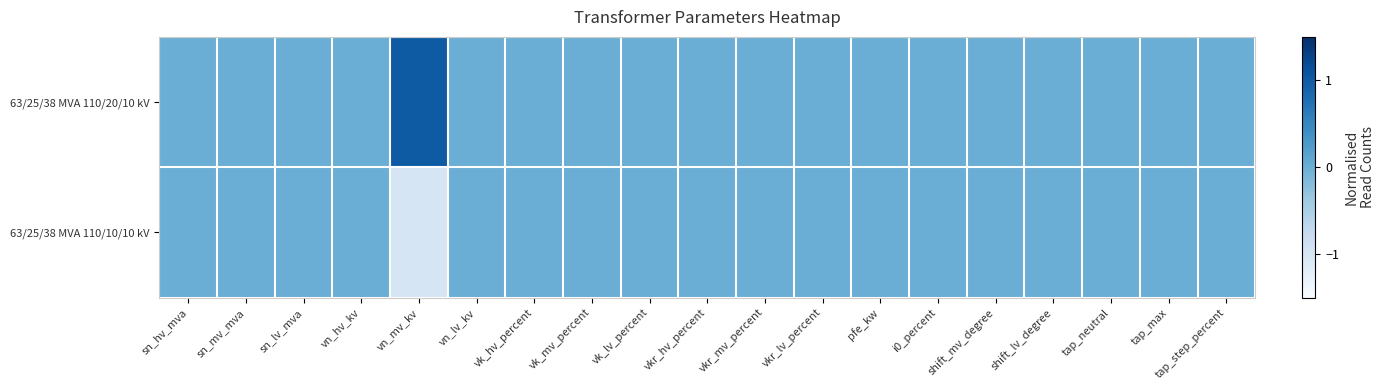

Reading left to right, transcribe all the data shown in this chart.

63/25/38 MVA 110/20/10 kV: sn_hv_mva=0	sn_mv_mva=0	sn_lv_mva=0	vn_hv_kv=0	vn_mv_kv=1	vn_lv_kv=0	vk_hv_percent=0	vk_mv_percent=0	vk_lv_percent=0	vkr_hv_percent=0	vkr_mv_percent=0	vkr_lv_percent=0	pfe_kw=0	i0_percent=0	shift_mv_degree=0	shift_lv_degree=0	tap_neutral=0	tap_max=0	tap_step_percent=0
63/25/38 MVA 110/10/10 kV: sn_hv_mva=0	sn_mv_mva=0	sn_lv_mva=0	vn_hv_kv=0	vn_mv_kv=-1	vn_lv_kv=0	vk_hv_percent=0	vk_mv_percent=0	vk_lv_percent=0	vkr_hv_percent=0	vkr_mv_percent=0	vkr_lv_percent=0	pfe_kw=0	i0_percent=0	shift_mv_degree=0	shift_lv_degree=0	tap_neutral=0	tap_max=0	tap_step_percent=0